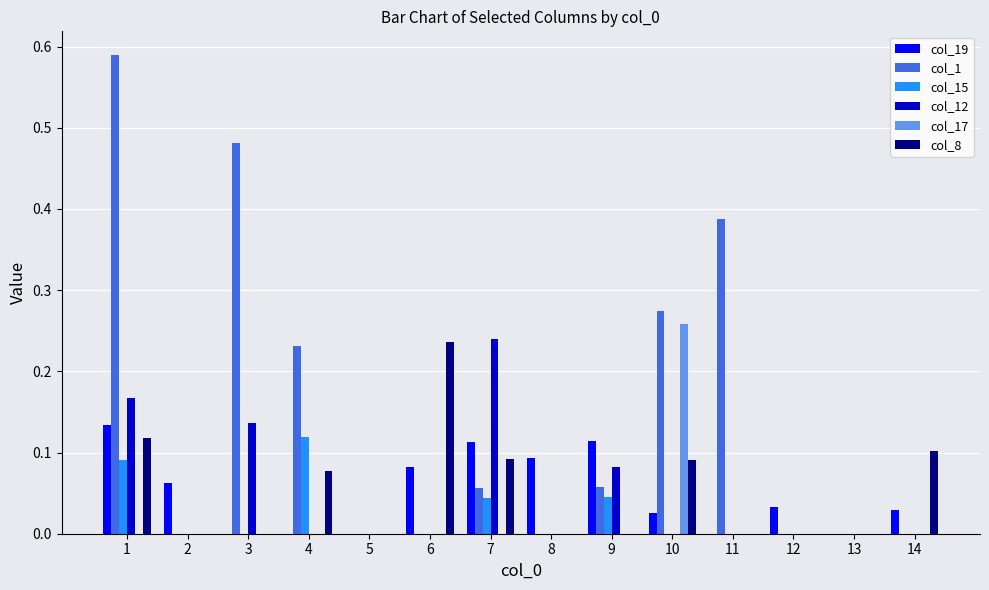

How many data points does each series have?

14